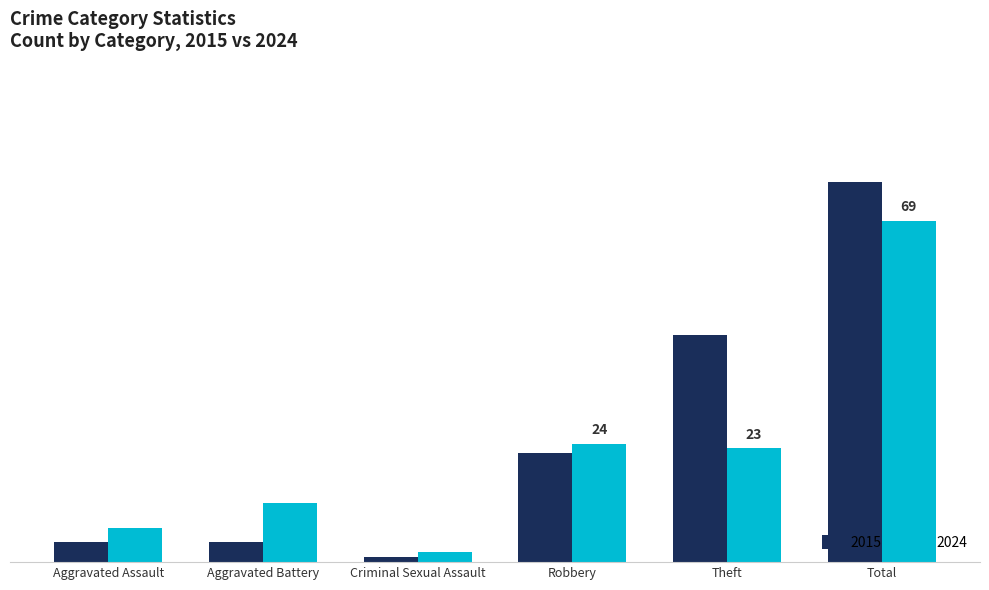

Reading left to right, list all the values displayed in this chart.

2015: 4	4	1	22	46	77
2024: 7	12	2	24	23	69